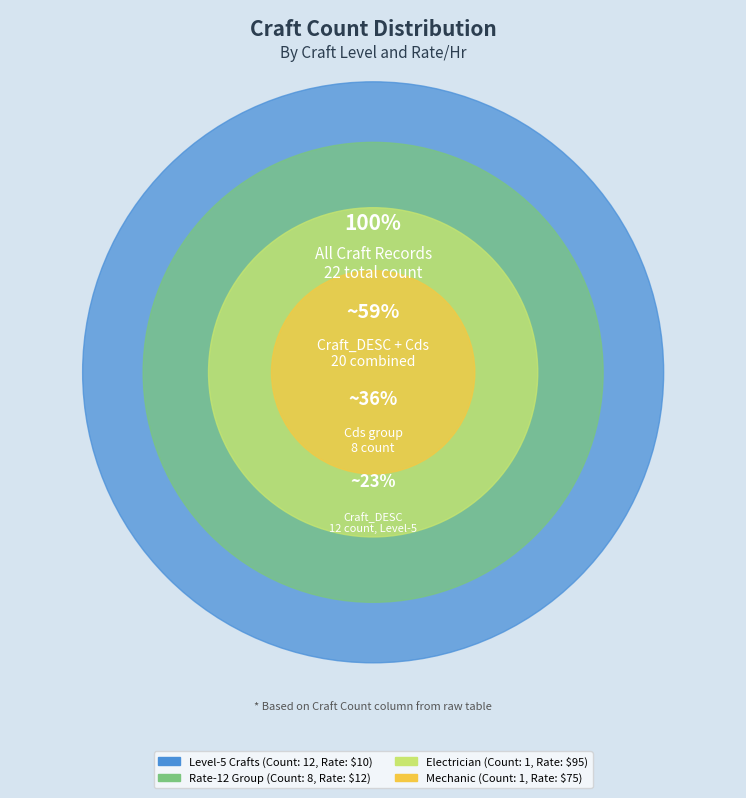

How many segments does this pie chart have?

4